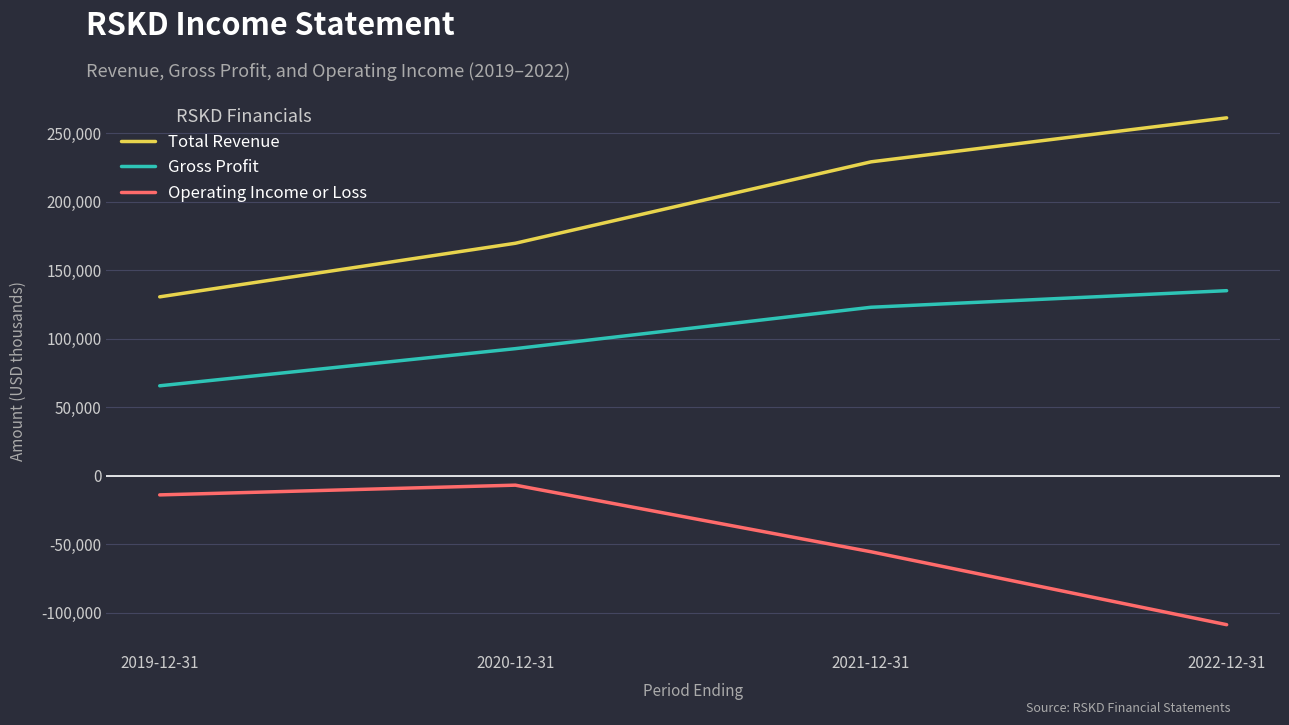

What is the sum of all Total Revenue values?

790600